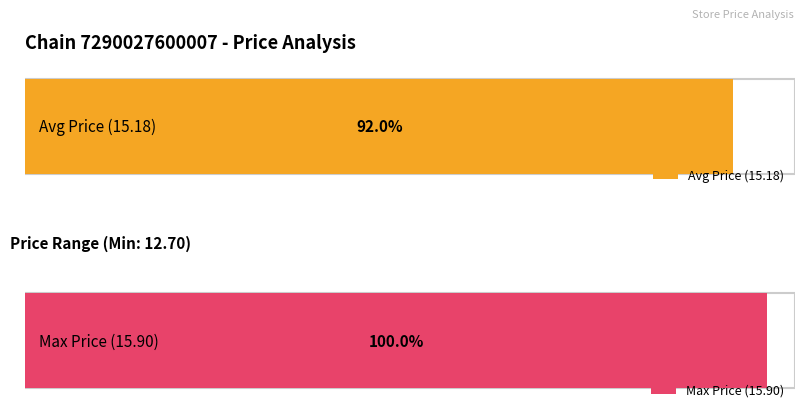

List the series in order of their peak value, lowest first.

avg_price, max_price